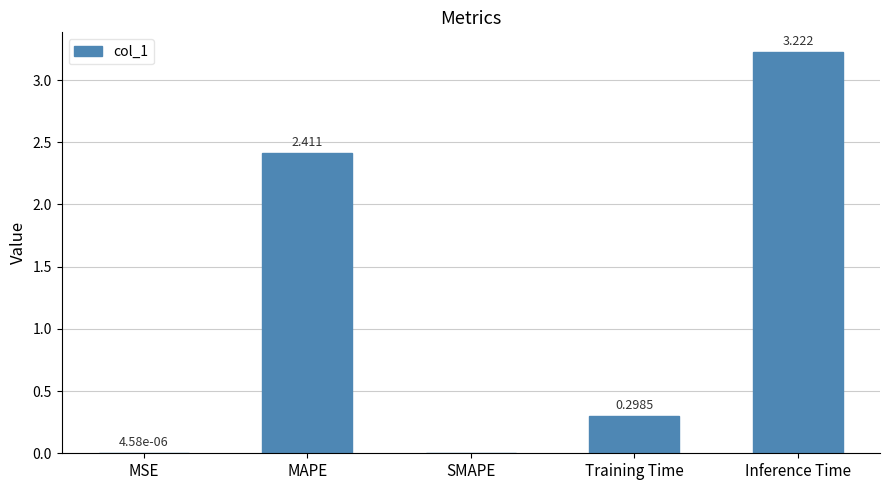

How many data points are above 0?

4